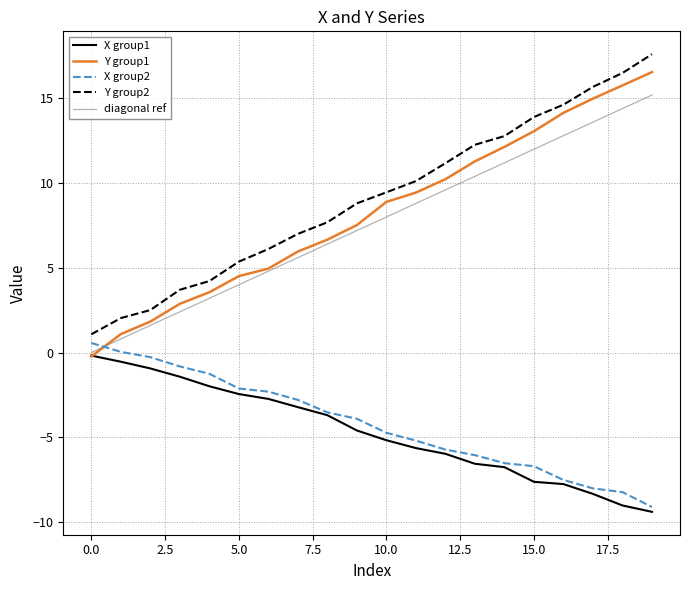

Which series has the largest range (max minus min)?

Y group1